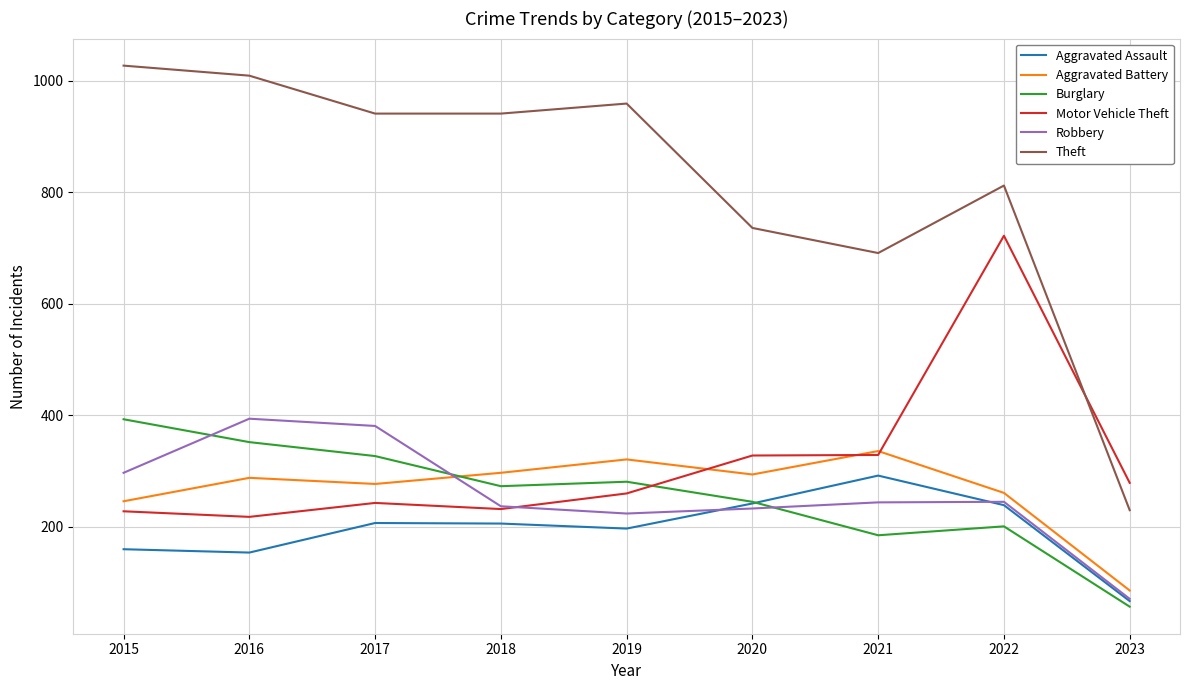

Count the number of data series in this chart.

6